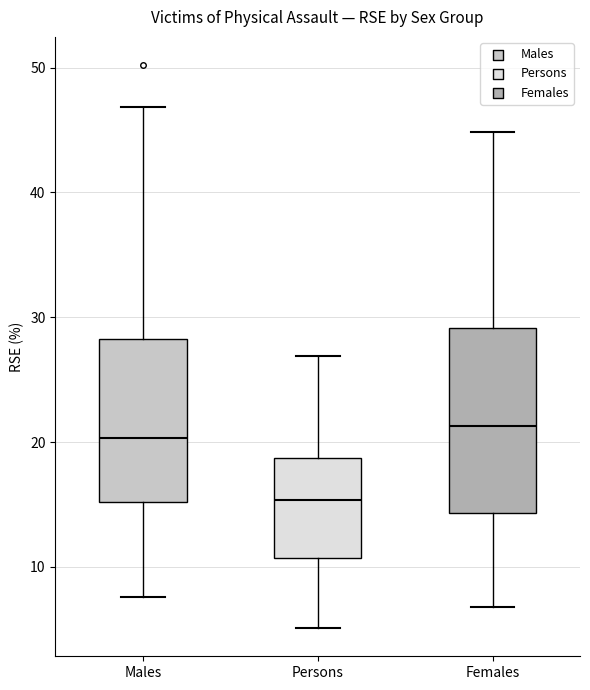

Reading left to right, transcribe this box plot: for each box, give where its median line is, the range the box spans, and where its two whiskers end, as read against the y-axis. The values are not printed on the chart, so give them approximately, as read against the axis.

Males: median 20, box 15 to 28, whiskers 8 to 47
Persons: median 15, box 11 to 19, whiskers 5 to 27
Females: median 21, box 14 to 29, whiskers 7 to 45